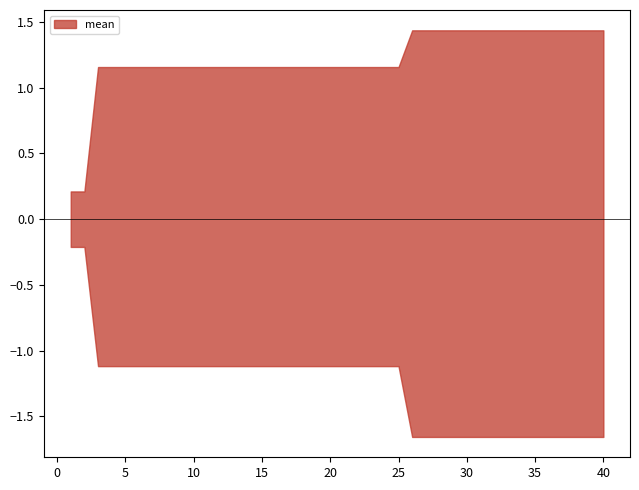

True or false: best and mean cross at least once.

False